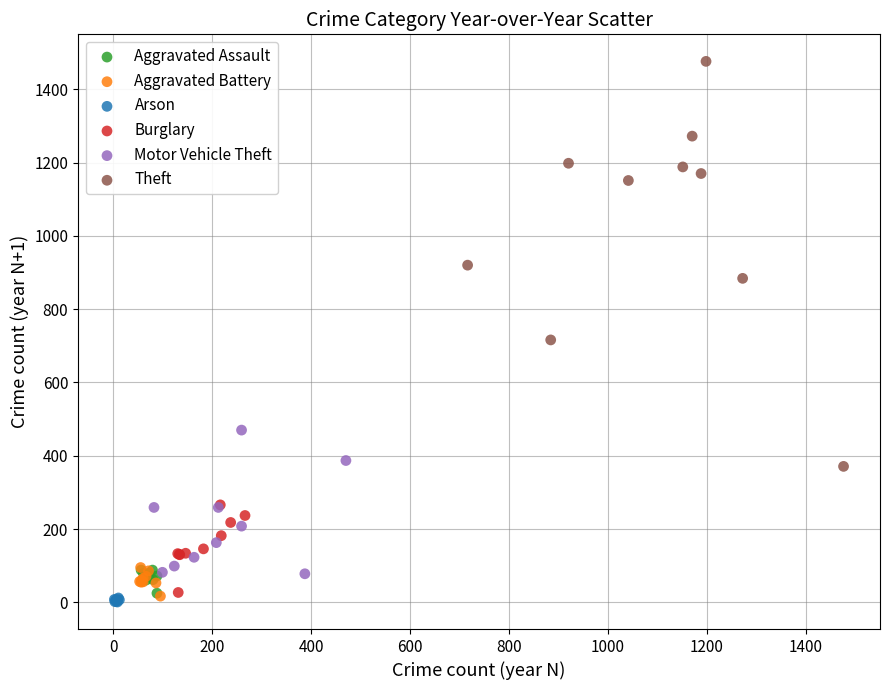

Which series contains the highest Y value?

Theft